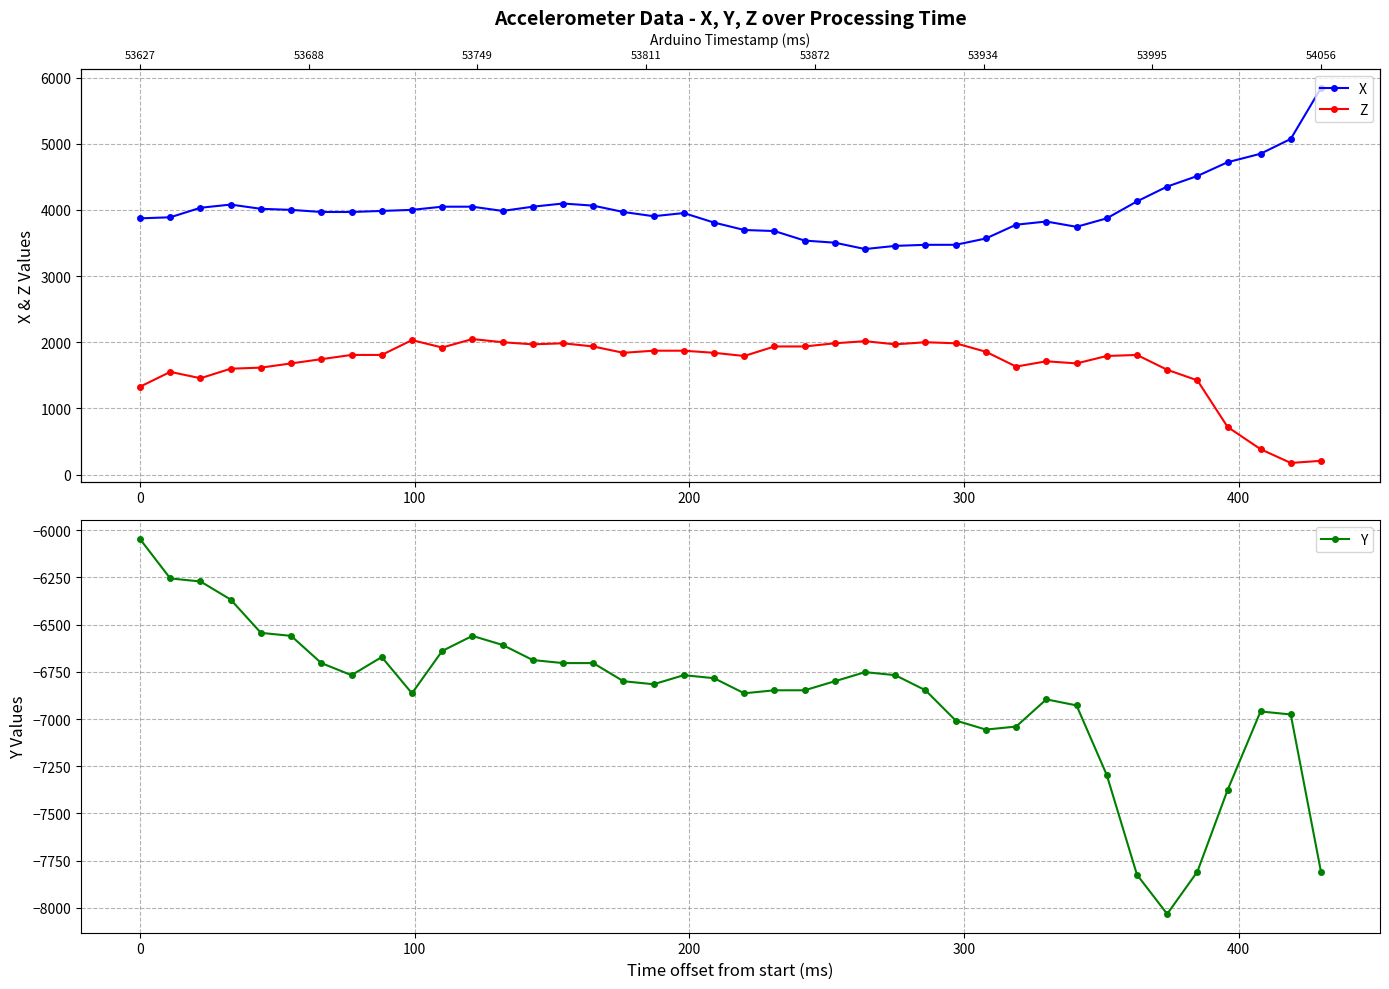

List the series in order of their peak value, lowest first.

Y, Z, X